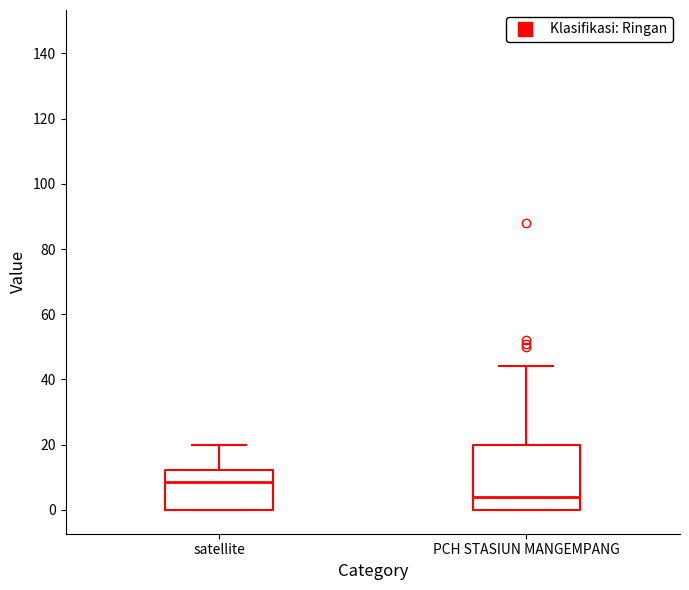

Comparing the boxes themselves (not the whiskers), which one is the tallest?

PCH STASIUN MANGEMPANG